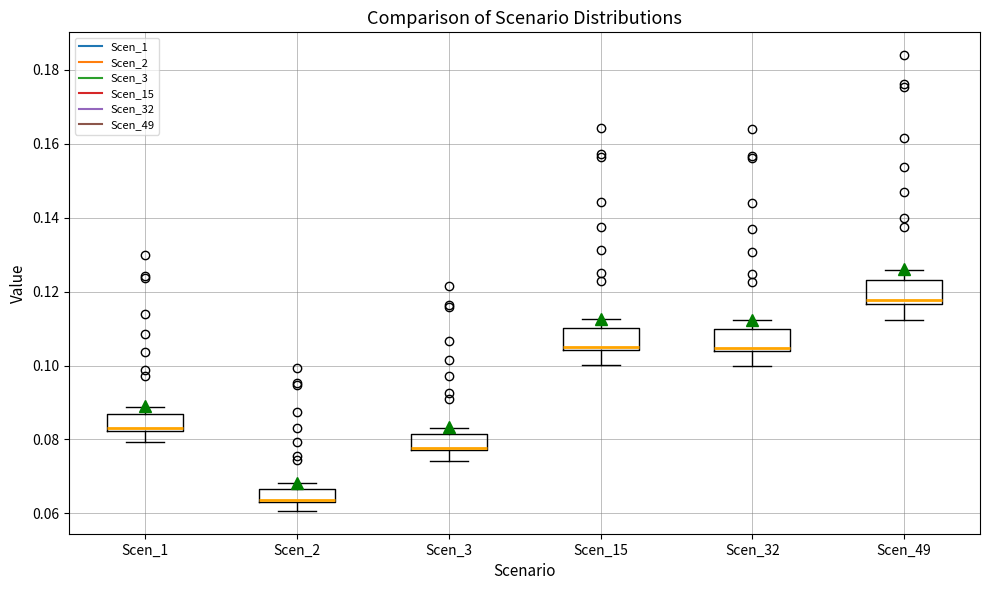

Where does the lower whisker of the box for Scen_1 end on the y-axis? The values are not printed on the chart, so give them approximately, as read against the axis.

0.080